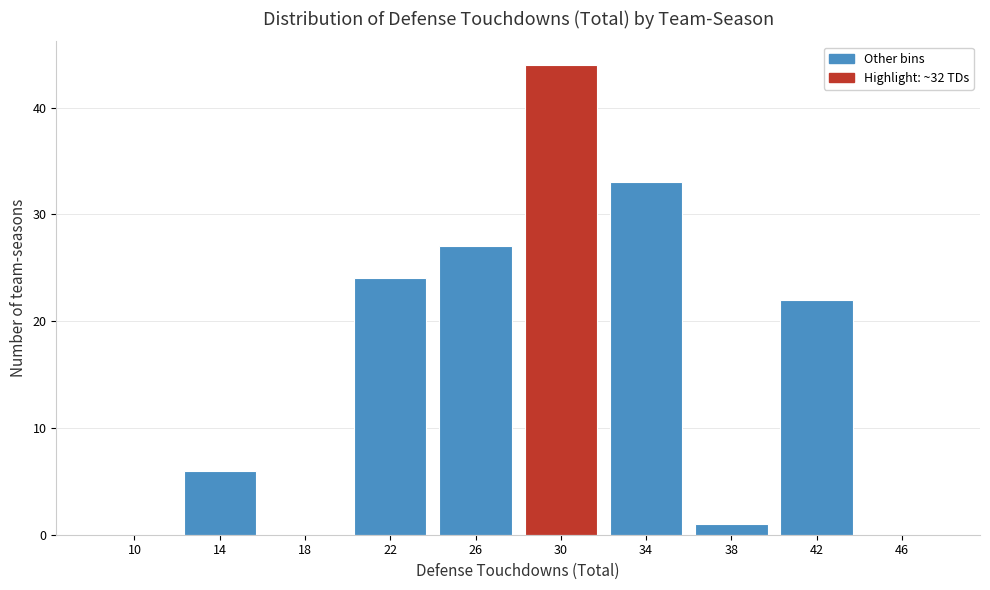

Reading right to left, transcribe all the data shown in this chart.

46=0	42=22	38=1	34=33	30=44	26=27	22=24	18=0	14=6	10=0